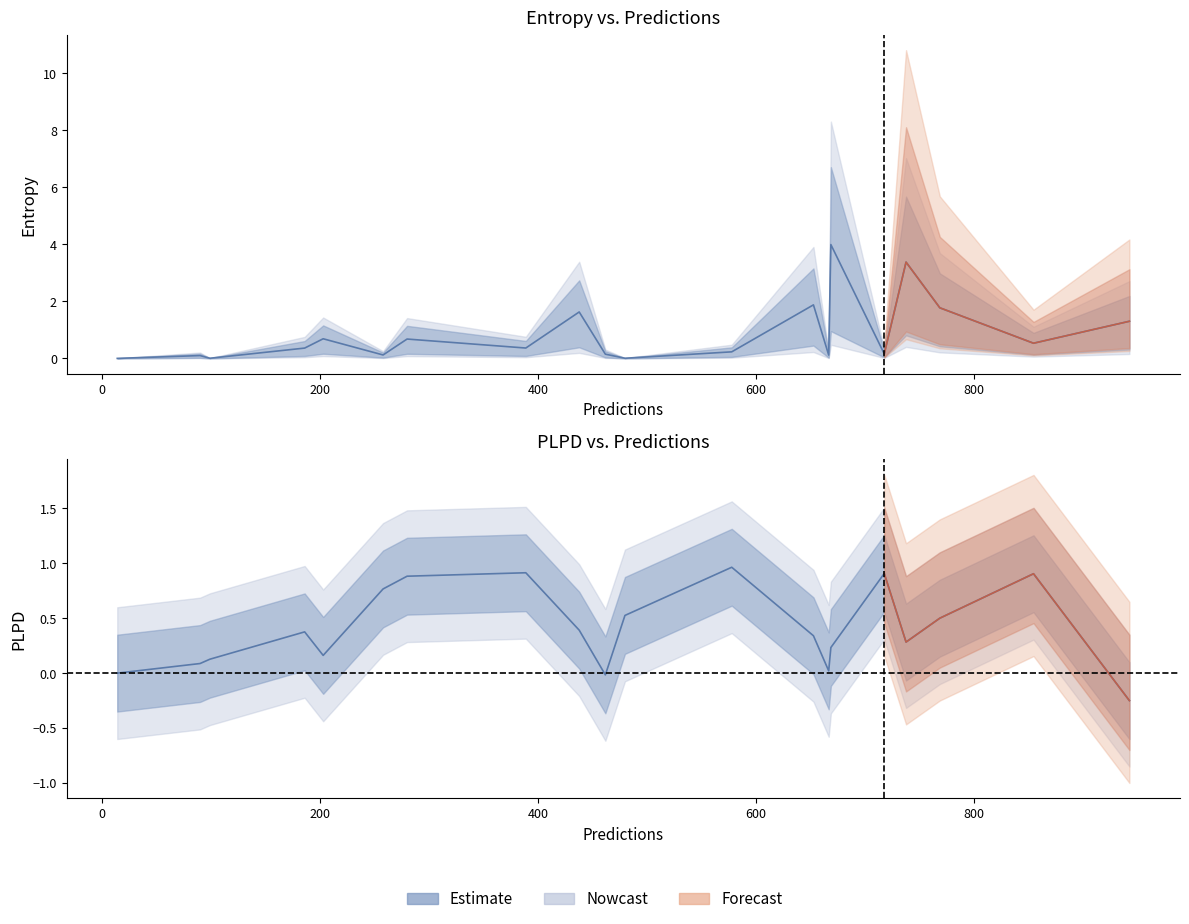

List the labels in order of plpds value, smallest first.

943, 462, 14, 667, 90, 99, 203, 669, 738, 653, 186, 438, 769, 480, 258, 280, 855, 718, 389, 578